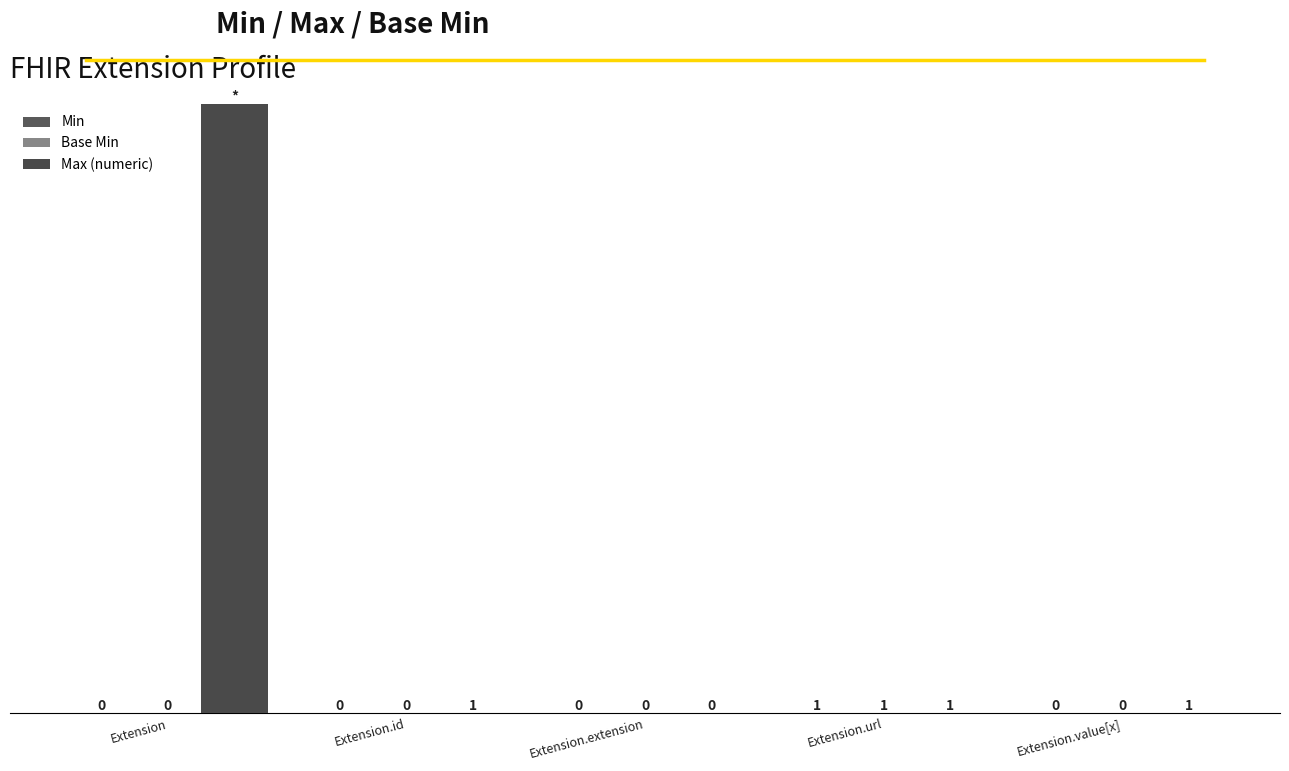

What is the label of the 1st bar from the right?

Extension.value[x]